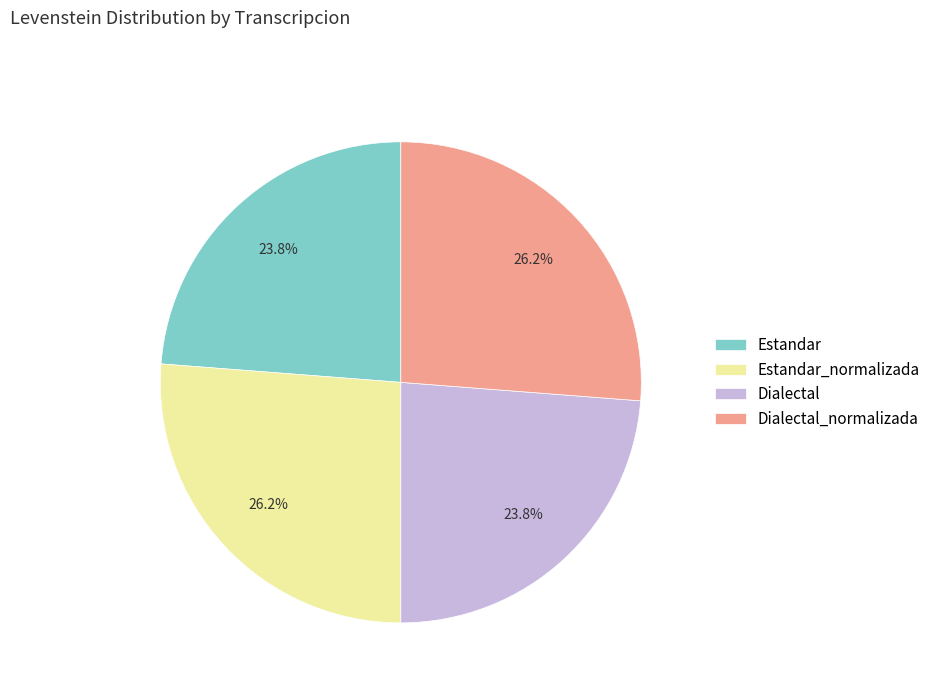

Does Dialectal_normalizada account for over 50% of the chart?

No